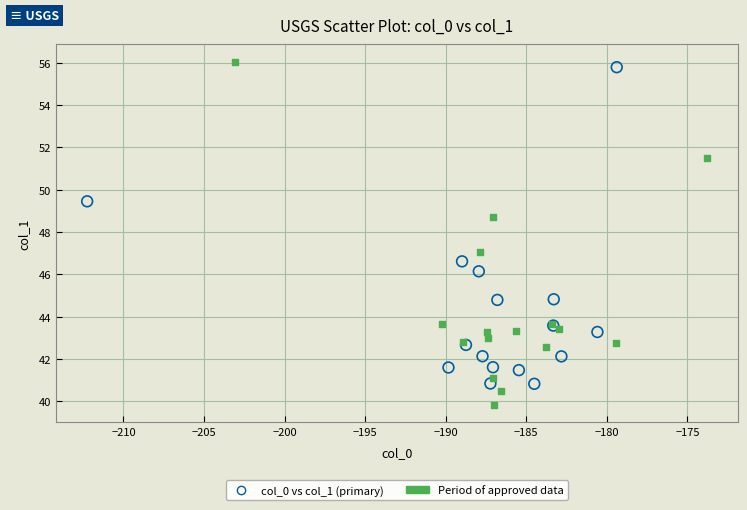

Which series has the widest spread of Y values?

Period of approved data